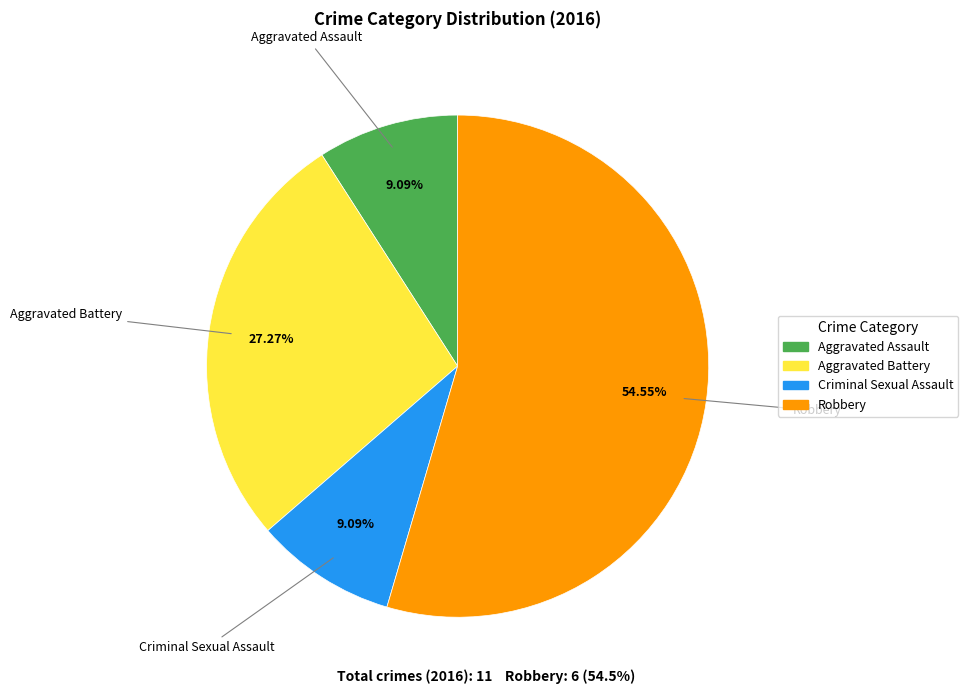

Count the number of slices in the pie.

4